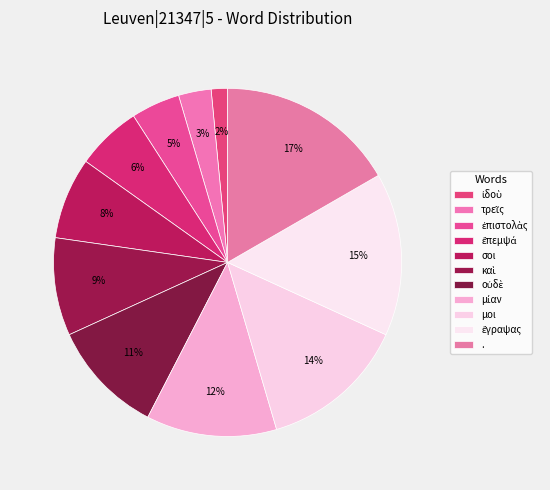

How many slices are in this pie chart?

11